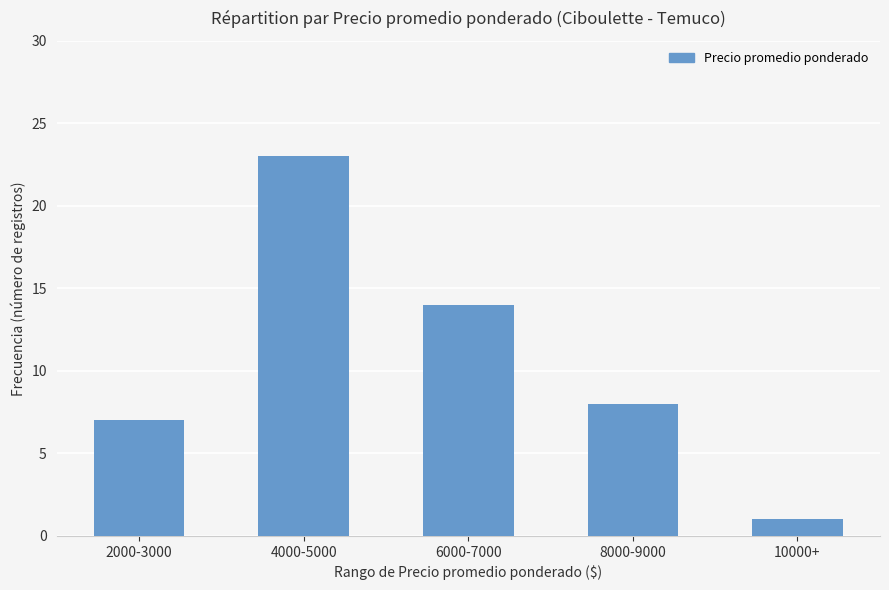

Rank the categories by value from lowest to highest.

10000+, 2000-3000, 8000-9000, 6000-7000, 4000-5000